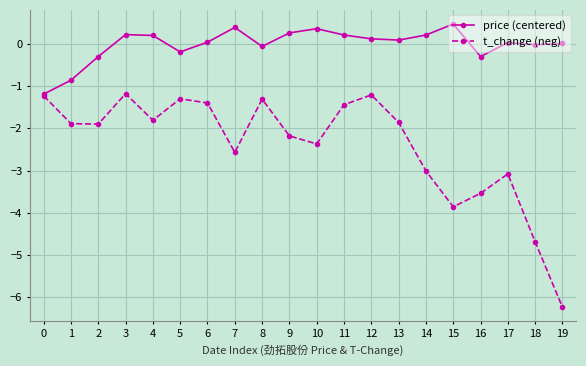

Is it true that t_change (neg) equals -1.2 at 0?

True